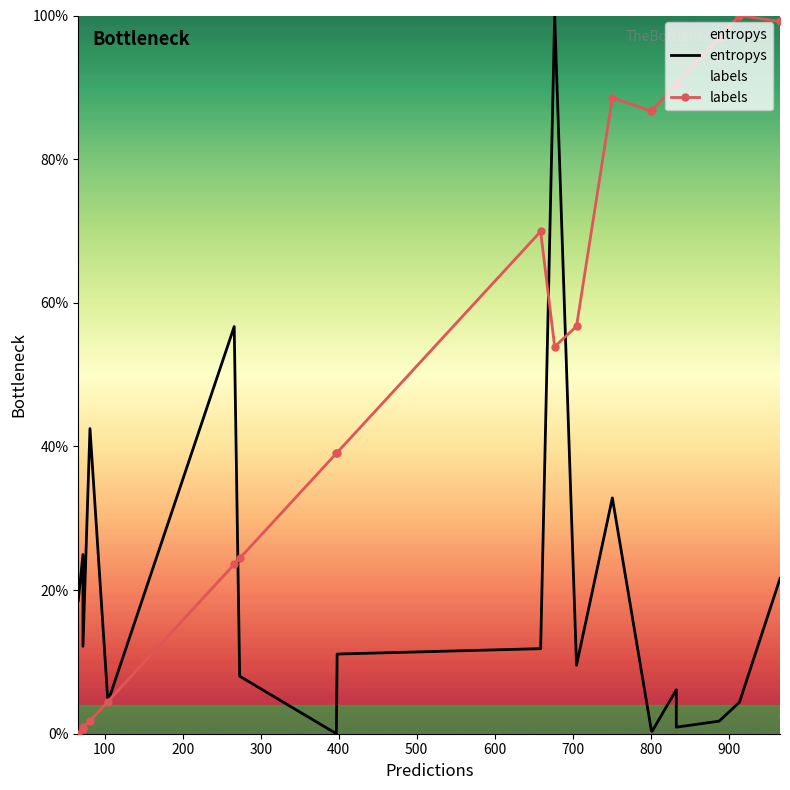

What are all the series names shown in the legend?

entropys, labels